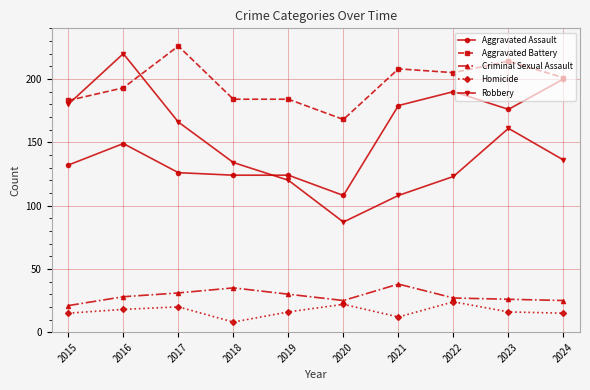

At which category is the sum across all series the highest?

2016